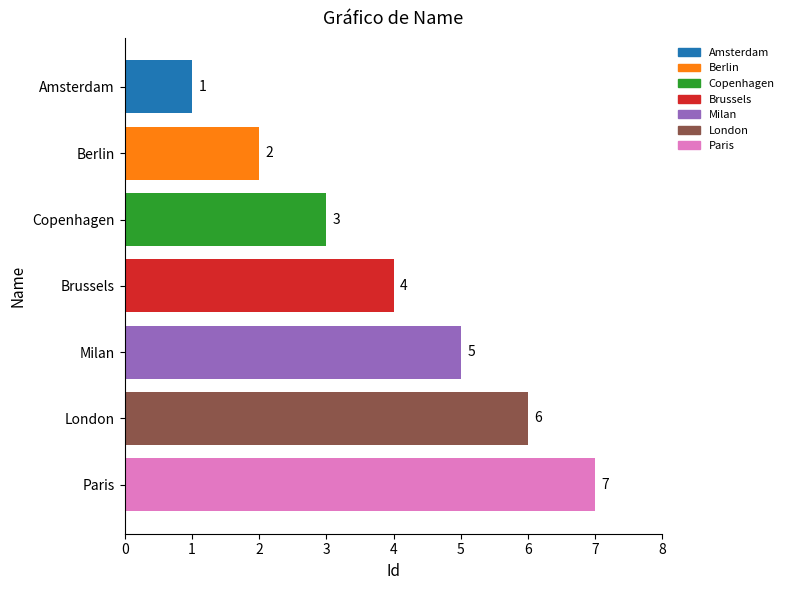

Is it true that the value at Berlin is 3?

False